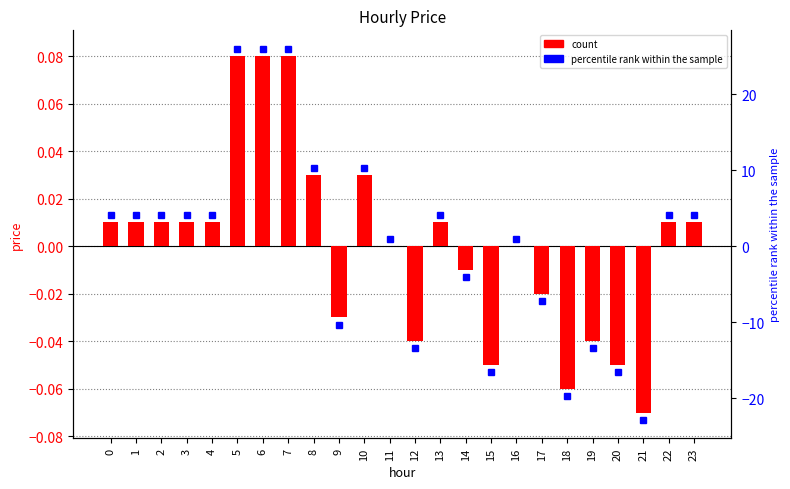

At which category does the chart reach its peak across all series?

5